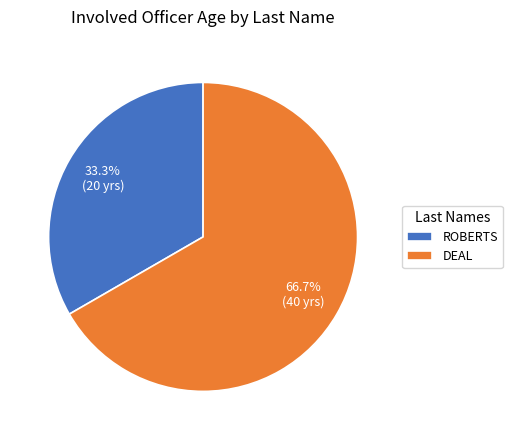

What portion of the pie excludes ROBERTS?

66.7%